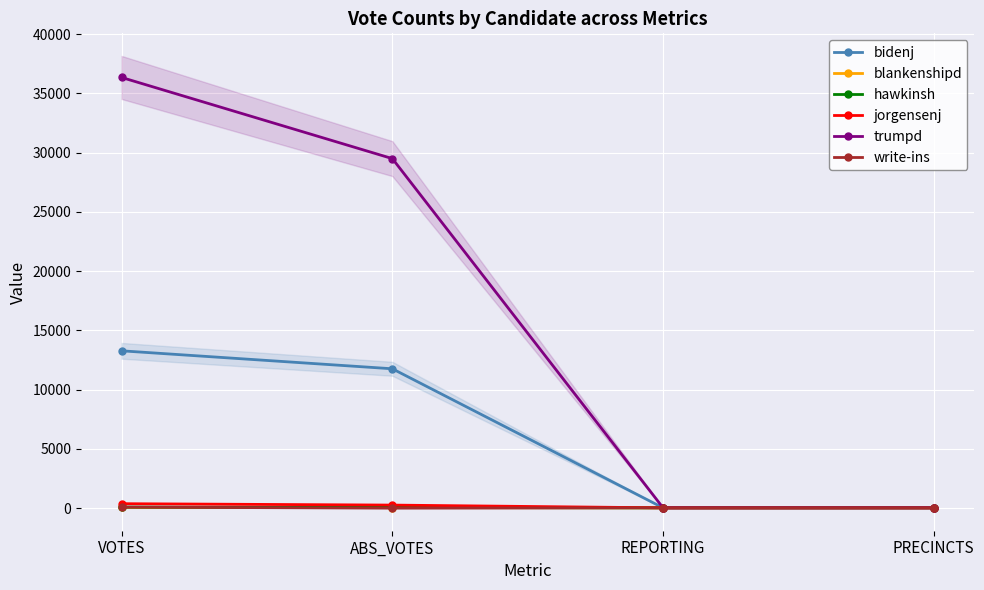

Which series has the widest spread of values?

trumpd